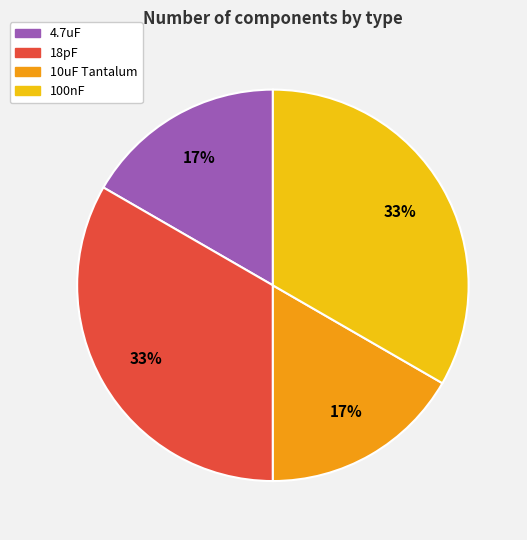

The 100nF slice represents 33% of the pie. True or false?

True